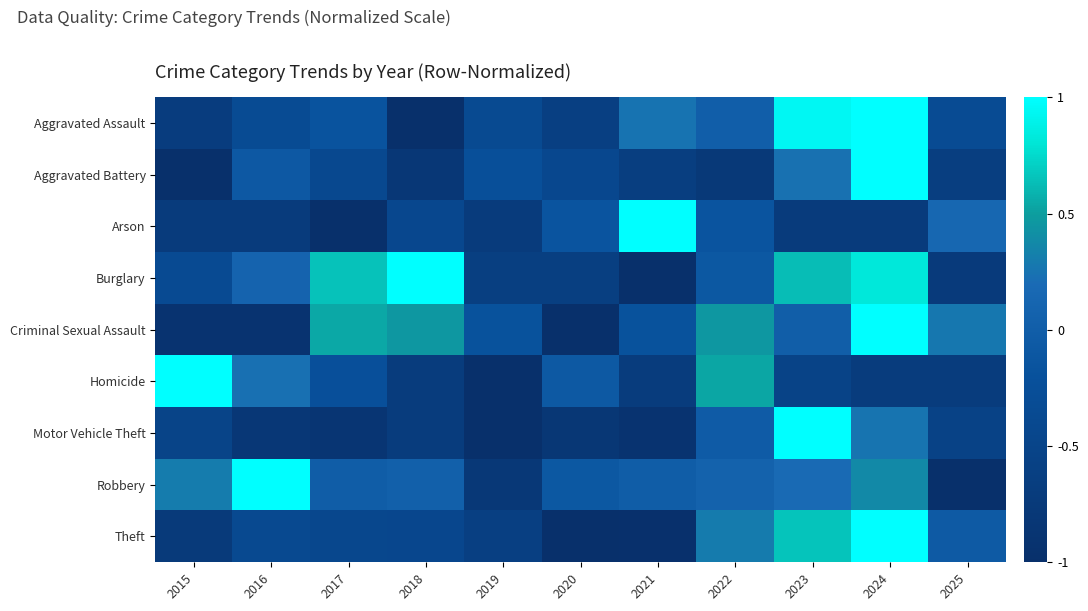

Reading right to left, list all the values displayed in this chart.

Aggravated Assault: 2025=-0.3	2024=1.0	2023=0.9	2022=0.0	2021=0.2	2020=-0.6	2019=-0.4	2018=-1.0	2017=-0.2	2016=-0.3	2015=-0.7
Aggravated Battery: 2025=-0.7	2024=1.0	2023=0.2	2022=-0.8	2021=-0.7	2020=-0.4	2019=-0.2	2018=-0.8	2017=-0.4	2016=-0.1	2015=-1.0
Arson: 2025=0.1	2024=-0.7	2023=-0.7	2022=-0.1	2021=1.0	2020=-0.1	2019=-0.7	2018=-0.4	2017=-1.0	2016=-0.7	2015=-0.7
Burglary: 2025=-0.7	2024=0.8	2023=0.6	2022=-0.1	2021=-1.0	2020=-0.6	2019=-0.6	2018=1.0	2017=0.7	2016=0.1	2015=-0.4
Criminal Sexual Assault: 2025=0.3	2024=1.0	2023=0.0	2022=0.5	2021=-0.2	2020=-1.0	2019=-0.2	2018=0.5	2017=0.5	2016=-0.9	2015=-0.9
Homicide: 2025=-0.7	2024=-0.7	2023=-0.5	2022=0.5	2021=-0.7	2020=-0.1	2019=-1.0	2018=-0.7	2017=-0.2	2016=0.2	2015=1.0
Motor Vehicle Theft: 2025=-0.5	2024=0.3	2023=1.0	2022=-0.0	2021=-0.9	2020=-0.8	2019=-1.0	2018=-0.7	2017=-0.9	2016=-0.8	2015=-0.5
Robbery: 2025=-1.0	2024=0.4	2023=0.2	2022=0.1	2021=-0.0	2020=-0.1	2019=-0.8	2018=0.0	2017=-0.0	2016=1.0	2015=0.3
Theft: 2025=-0.1	2024=1.0	2023=0.7	2022=0.3	2021=-1.0	2020=-1.0	2019=-0.6	2018=-0.4	2017=-0.4	2016=-0.4	2015=-0.7